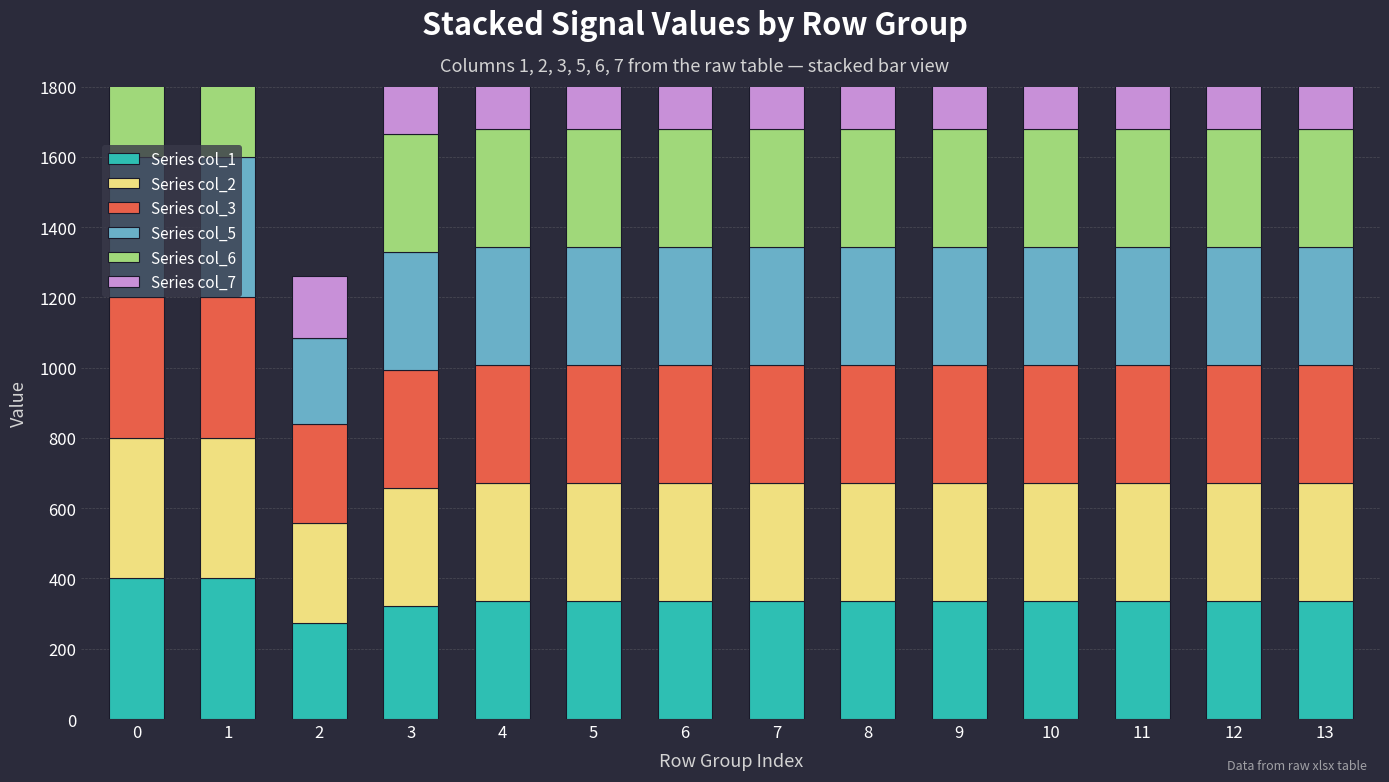

List the labels in order of Series col_3 value, largest first.

0, 1, 3, 4, 5, 6, 7, 8, 9, 10, 11, 12, 13, 2